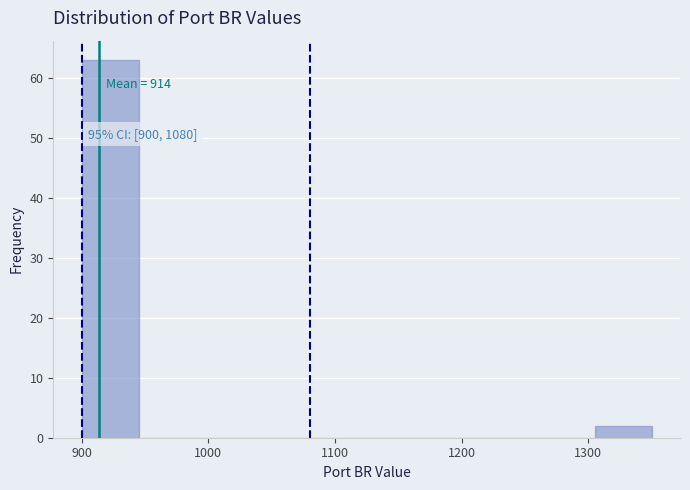

Which range on the x-axis has the tallest bar?

900 to 945